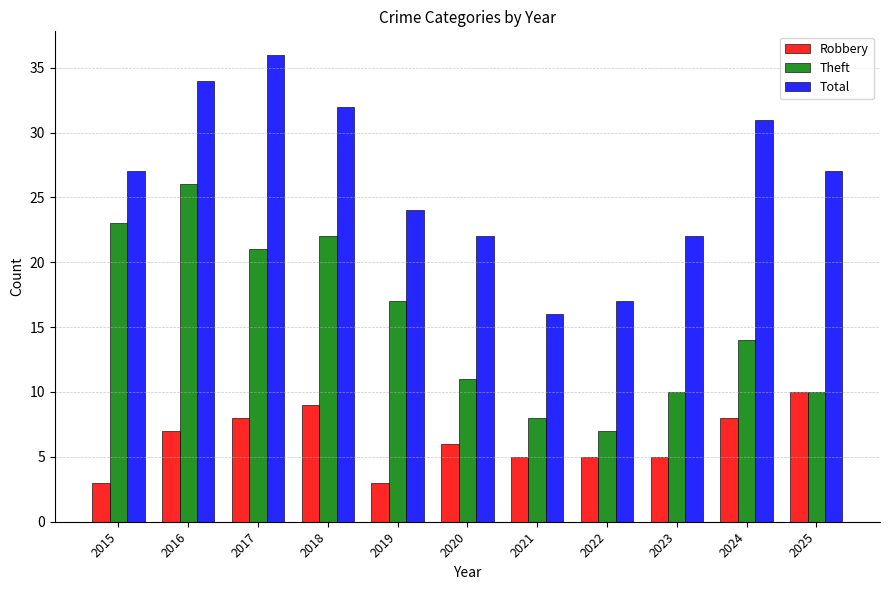

At which category is the sum across all series the highest?

2016